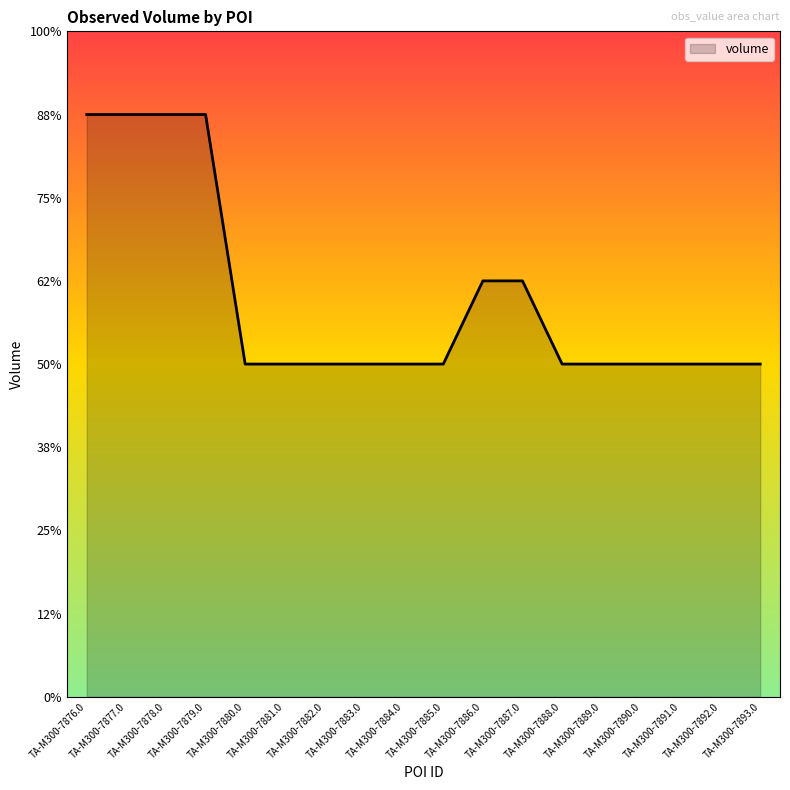

Read the value at TA-M300-7888.0, to the nearest 100.

8000